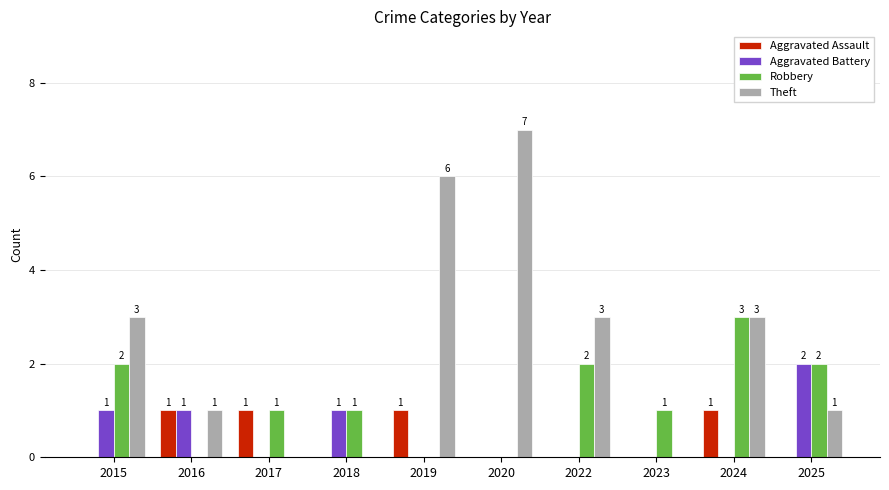

What is the difference between the Robbery values at 2017 and 2024?

2